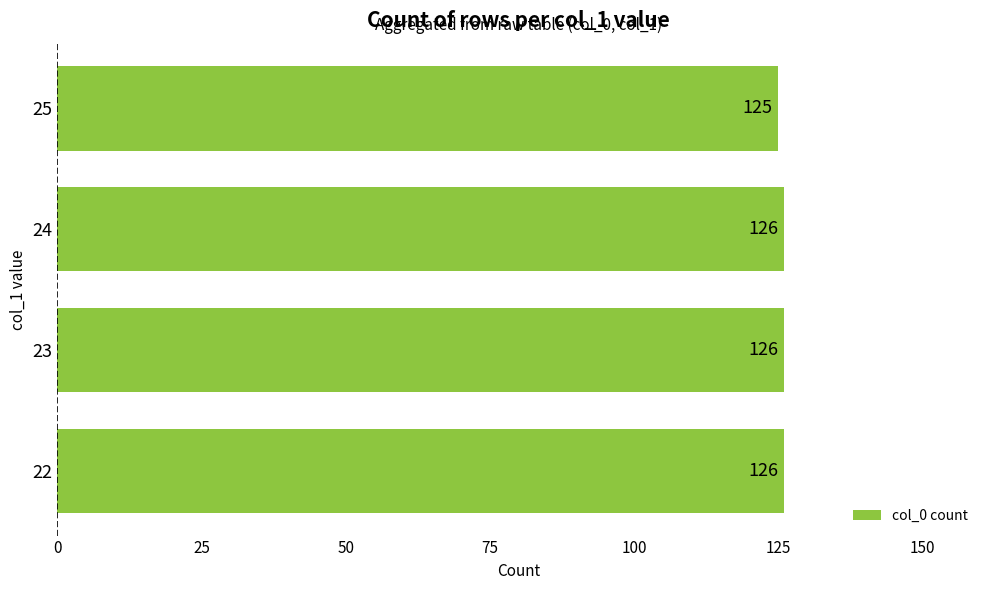

Count the values in the range 126 to 127.

3